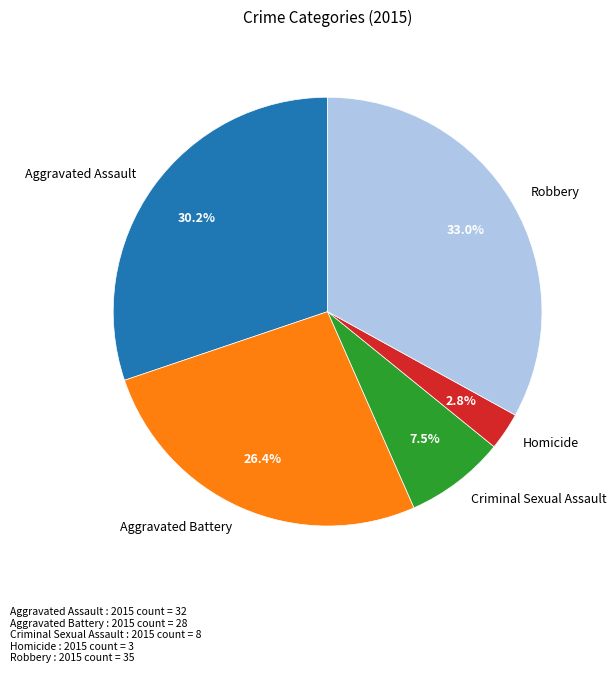

Does Robbery represent more than half of the total?

No